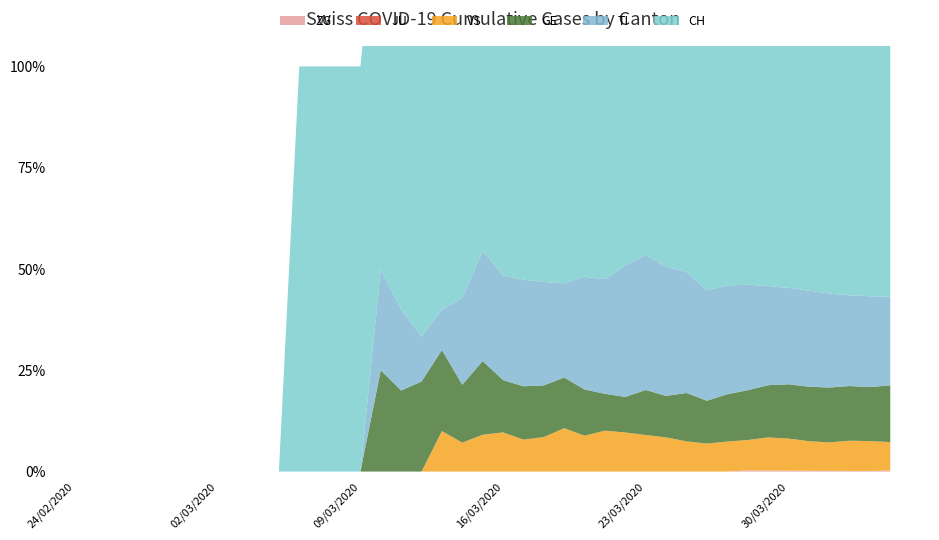

Reading right to left, transcribe all the data shown in this chart.

CH: 39=756	38=691	37=630	36=569	35=506	34=441	33=380	32=334	31=283	30=246	29=201	28=166	27=144	26=114	25=99	24=79	23=56	22=47	21=38	20=31	19=22	18=14	17=10	16=9	15=5	14=4	13=2	12=2	11=1	10=1	9=0	8=0	7=0	6=0	5=0	4=0	3=0	2=0	1=0	0=0
TI: 39=165	38=155	37=141	36=132	35=120	34=105	33=93	32=87	31=76	30=67	29=60	28=53	27=48	26=37	25=28	24=22	23=13	22=12	21=10	20=8	19=6	18=3	17=1	16=1	15=1	14=1	13=0	12=0	11=0	10=0	9=0	8=0	7=0	6=0	5=0	4=0	3=0	2=0	1=0	0=0
GE: 39=106	38=92	37=85	36=77	35=68	34=59	33=49	32=41	31=33	30=26	29=24	28=17	27=16	26=10	25=9	24=9	23=7	22=6	21=5	20=4	19=4	18=2	17=2	16=2	15=1	14=1	13=0	12=0	11=0	10=0	9=0	8=0	7=0	6=0	5=0	4=0	3=0	2=0	1=0	0=0
VS: 39=53	38=51	37=47	36=40	35=37	34=35	33=31	32=25	31=21	30=17	29=15	28=14	27=13	26=11	25=10	24=7	23=6	22=4	21=3	20=3	19=2	18=1	17=1	16=0	15=0	14=0	13=0	12=0	11=0	10=0	9=0	8=0	7=0	6=0	5=0	4=0	3=0	2=0	1=0	0=0
JU: 39=0	38=0	37=0	36=0	35=0	34=0	33=0	32=0	31=0	30=0	29=0	28=0	27=0	26=0	25=0	24=0	23=0	22=0	21=0	20=0	19=0	18=0	17=0	16=0	15=0	14=0	13=0	12=0	11=0	10=0	9=0	8=0	7=0	6=0	5=0	4=0	3=0	2=0	1=0	0=0
ZG: 39=2	38=1	37=1	36=1	35=1	34=1	33=1	32=1	31=0	30=0	29=0	28=0	27=0	26=0	25=0	24=0	23=0	22=0	21=0	20=0	19=0	18=0	17=0	16=0	15=0	14=0	13=0	12=0	11=0	10=0	9=0	8=0	7=0	6=0	5=0	4=0	3=0	2=0	1=0	0=0